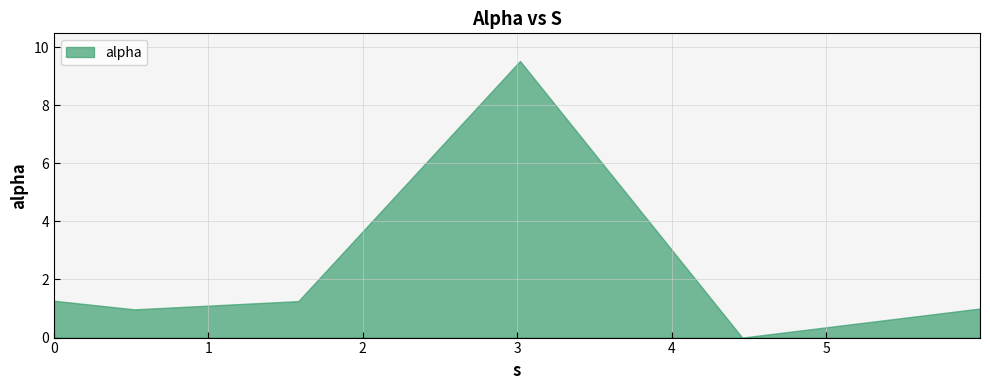

Reading left to right, list all the values displayed in this chart.

0.0=1.3	0.5203689661100015=1.0	1.5824903384785403=1.3	3.0178590886424184=9.5	4.456895696899168=0.0	5.996469828617975=1.0